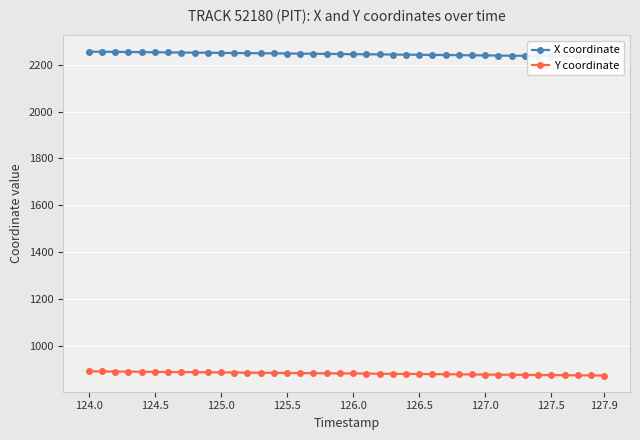

What is the maximum value for Y coordinate?

892.7